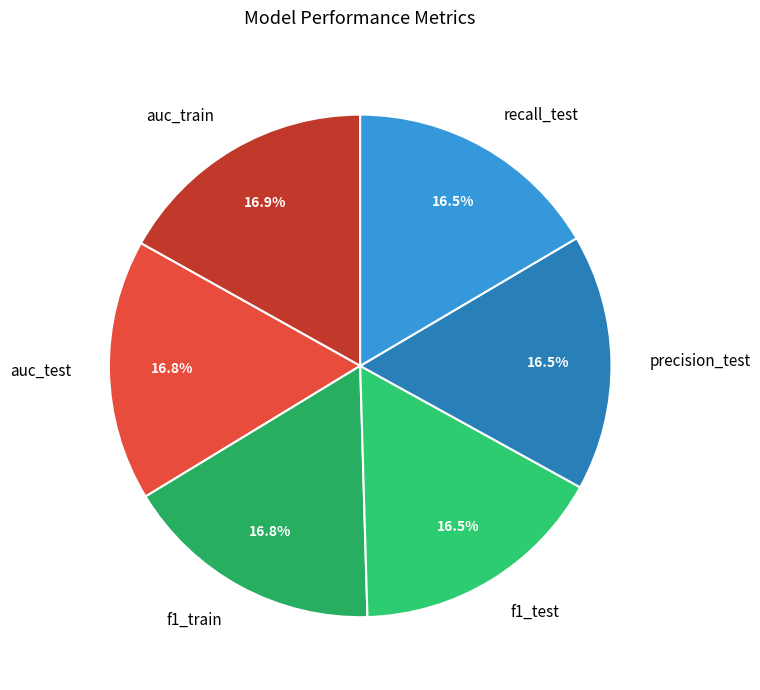

What percentage is the f1_train slice, to the nearest percent?

17%